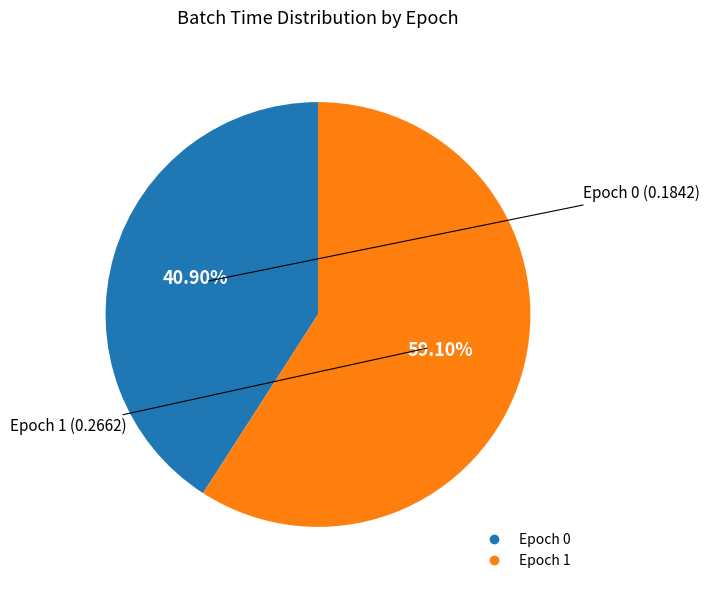

Count the number of slices in the pie.

2